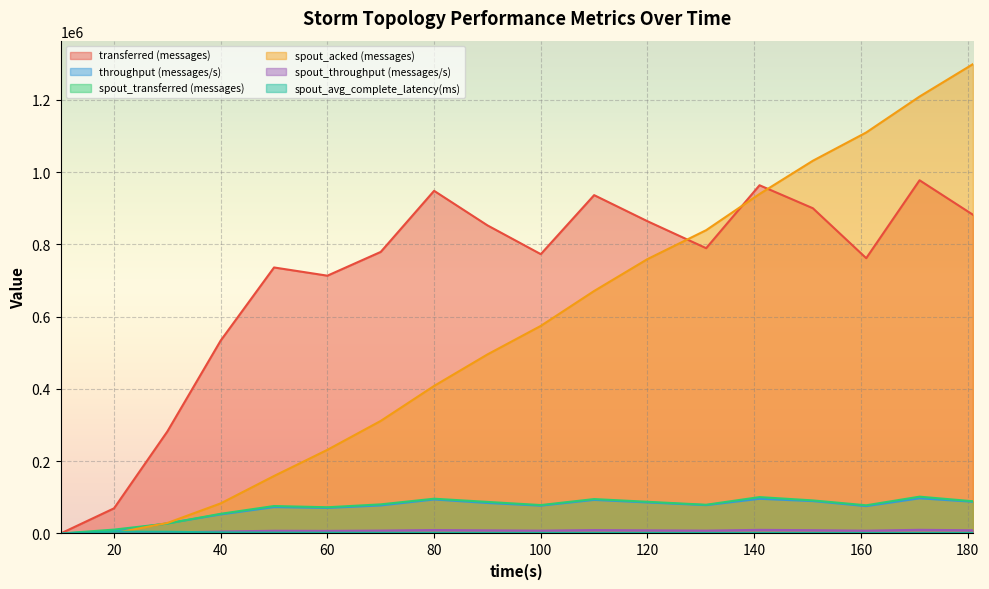

Count the number of data series in this chart.

6